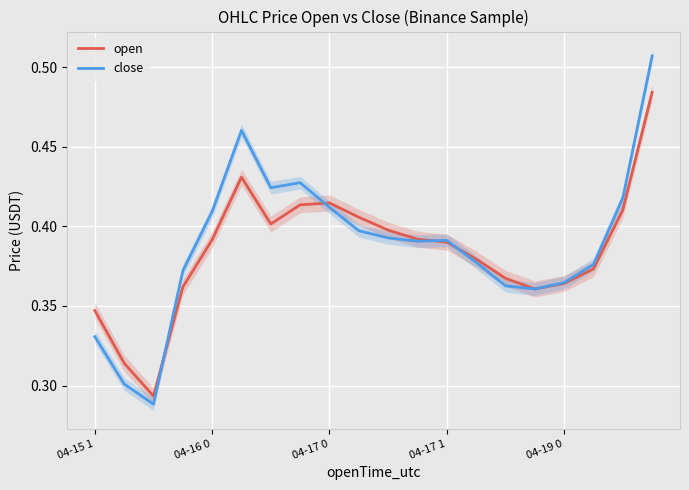

What position from the right is 6?

14